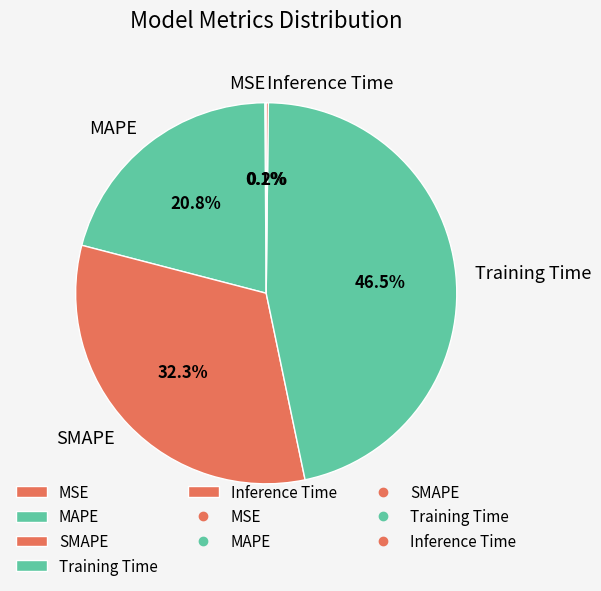

To the nearest percent, what is the difference between the largest and smallest slice percentages?

46%